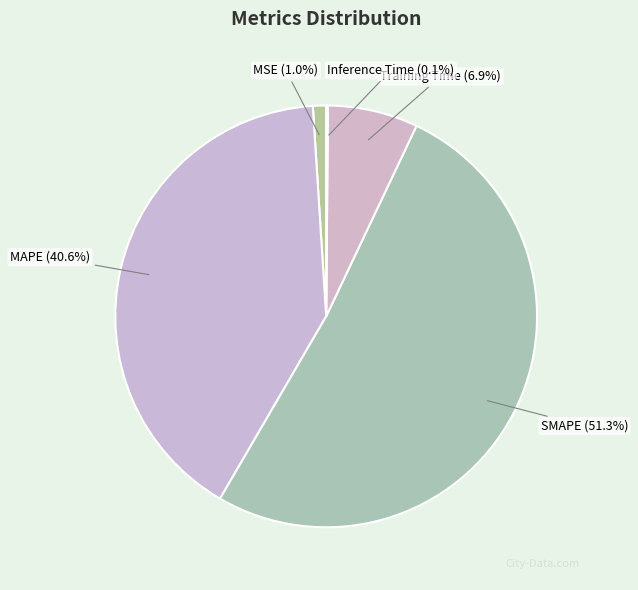

To the nearest percent, what percentage of the pie is MAPE?

41%